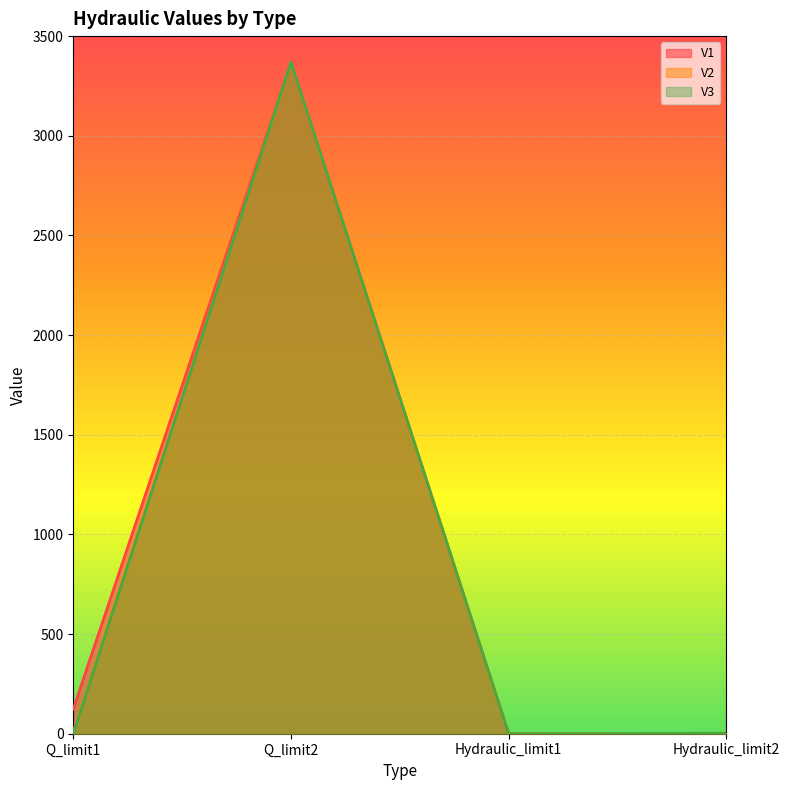

List the series in order of their peak value, lowest first.

V1, V2, V3